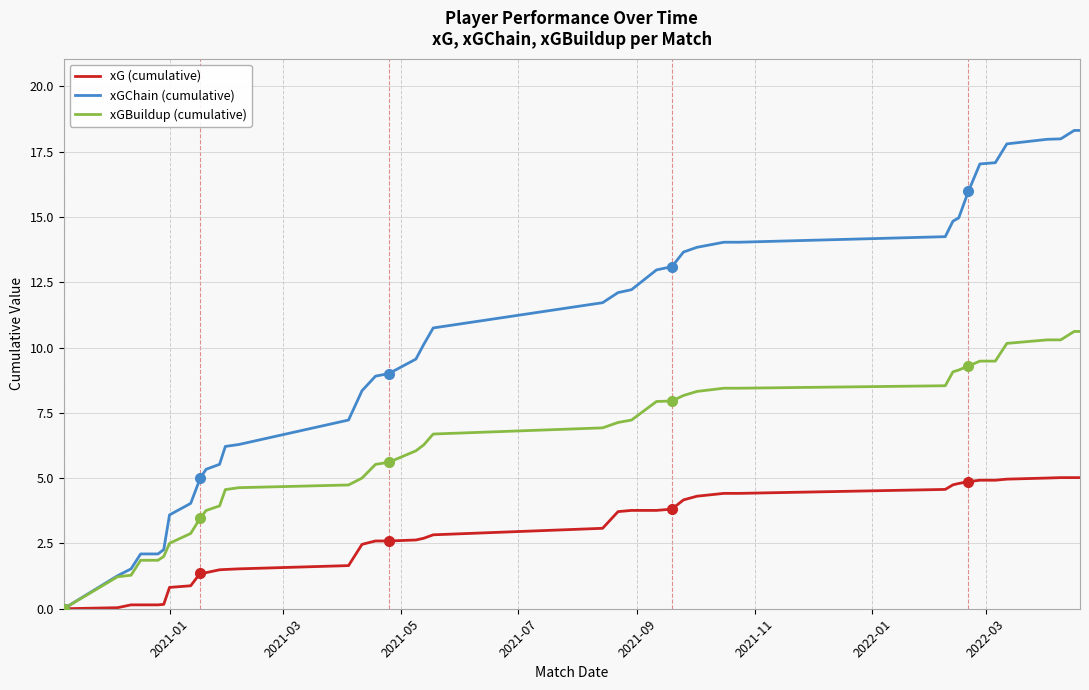

Which series has the largest total across all categories?

xGChain (cumulative)